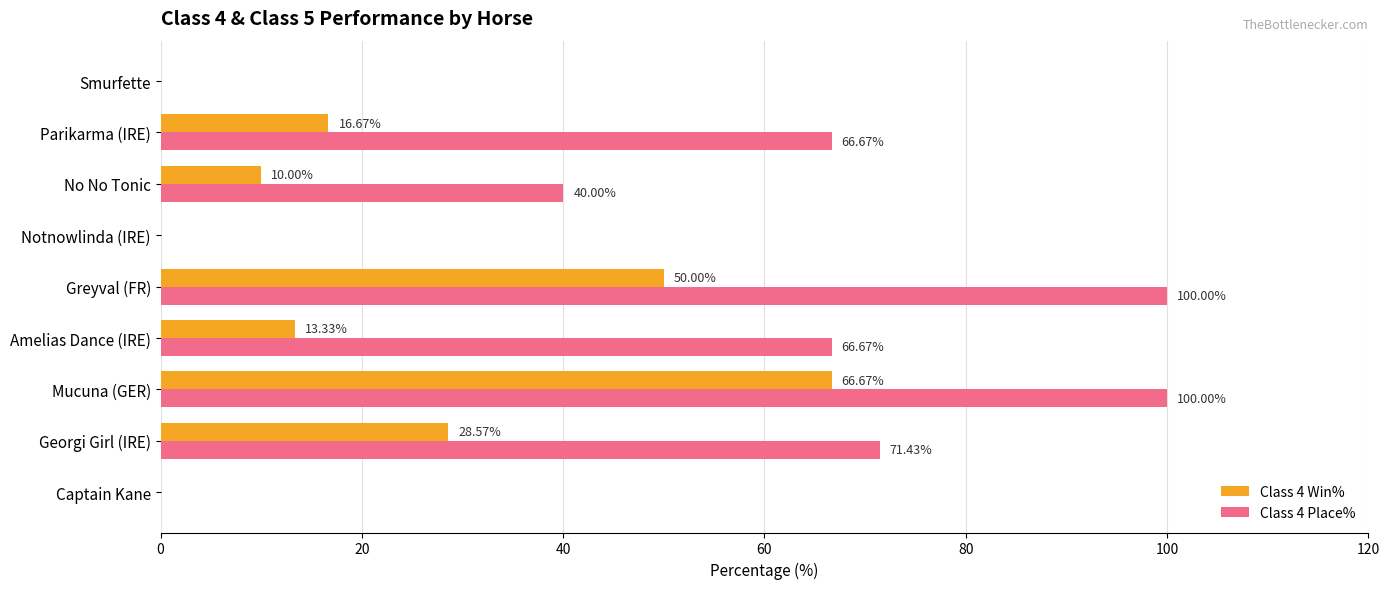

What is the sum of the Class 4 Win% values at Amelias Dance (IRE) and Georgi Girl (IRE)?

41.9